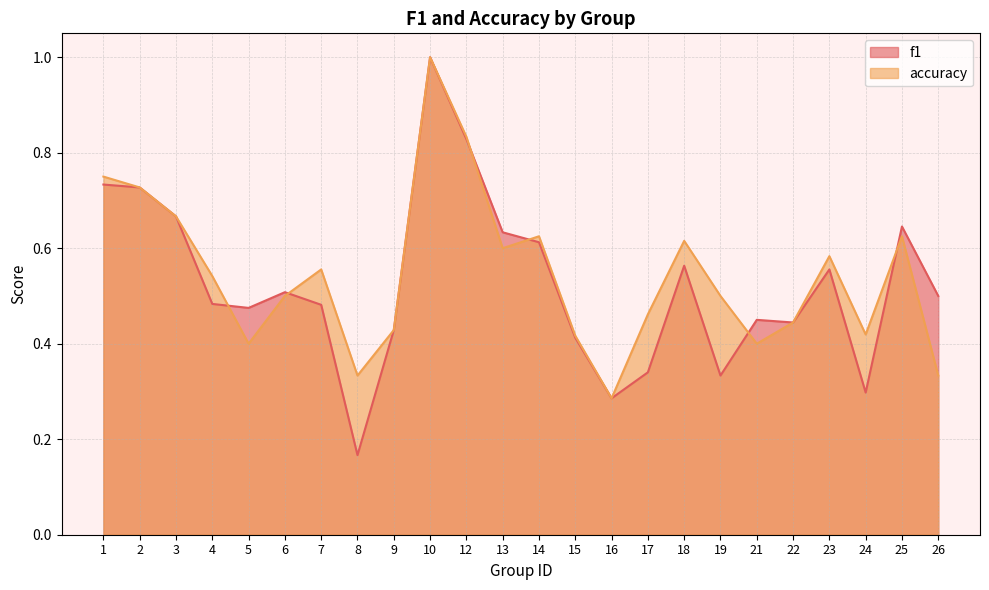

What is the sum of the f1 values at 19 and 10?

1.3